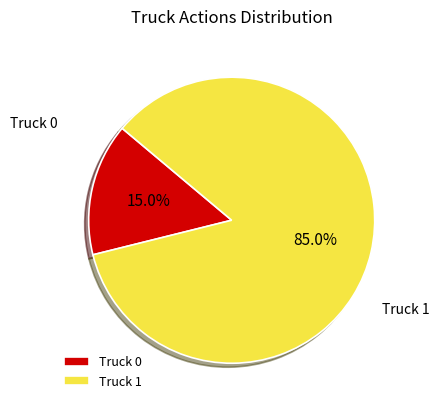

Is it true that Truck 1 is 95% of the pie?

False